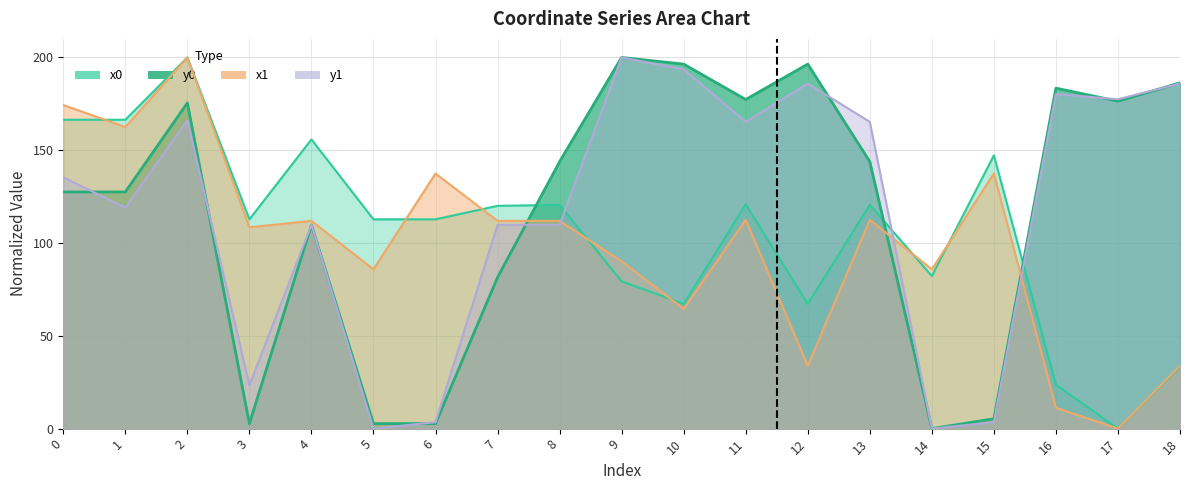

At which label does y0 first exceed 143?

2